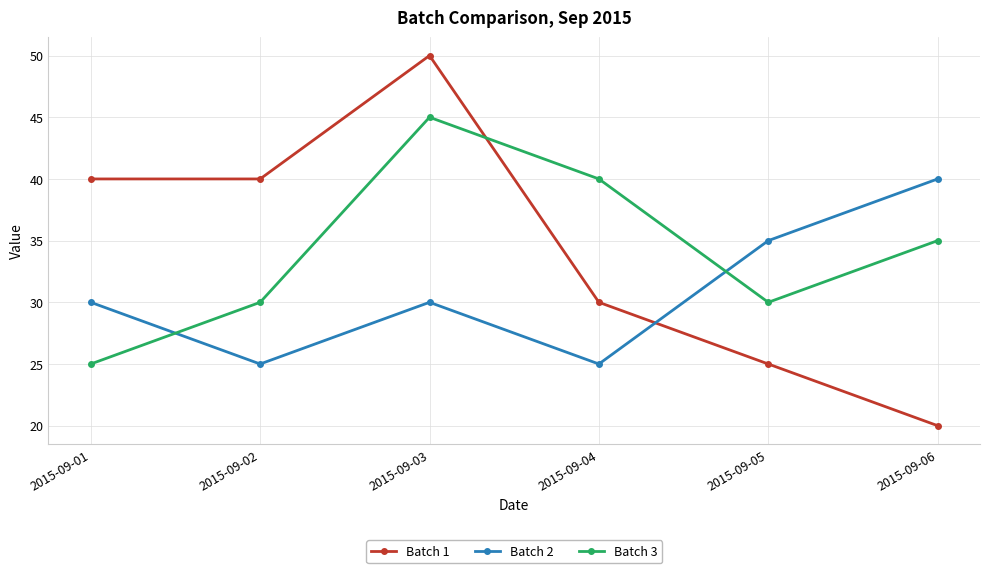

What is the sum of all Batch 2 values?

185